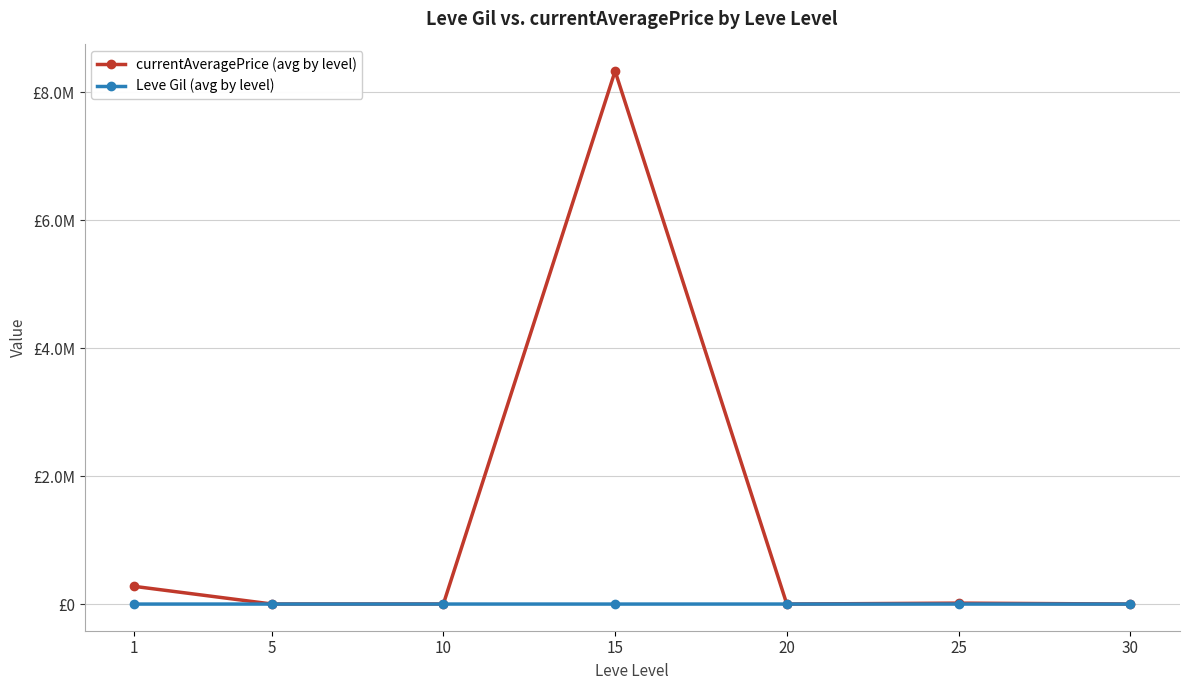

What is the difference between the maximum and minimum values in the currentAveragePrice (avg by level) series?

8333605.7